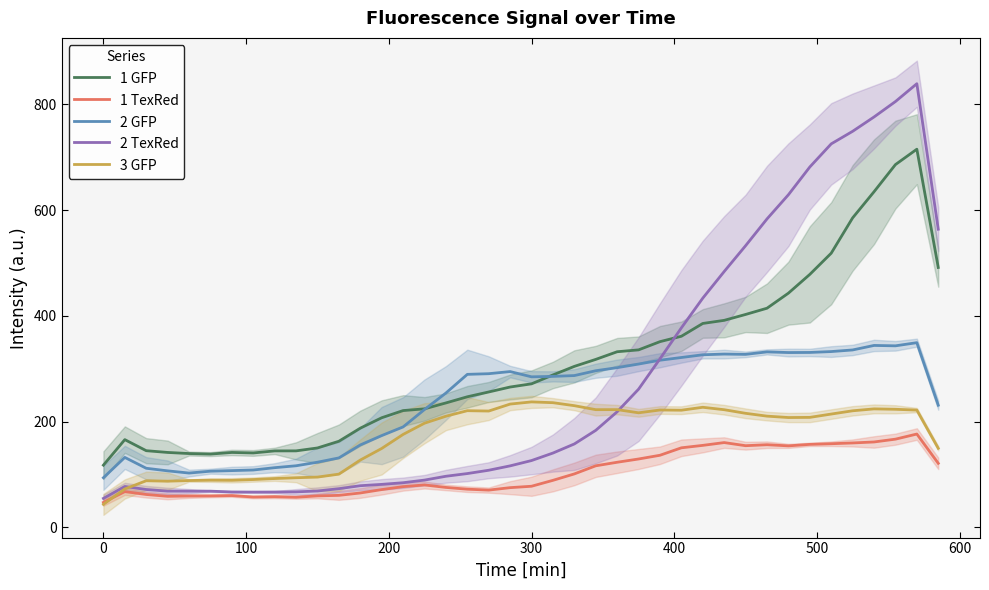

The 3 GFP series shows 14.9 at 0. True or false?

False